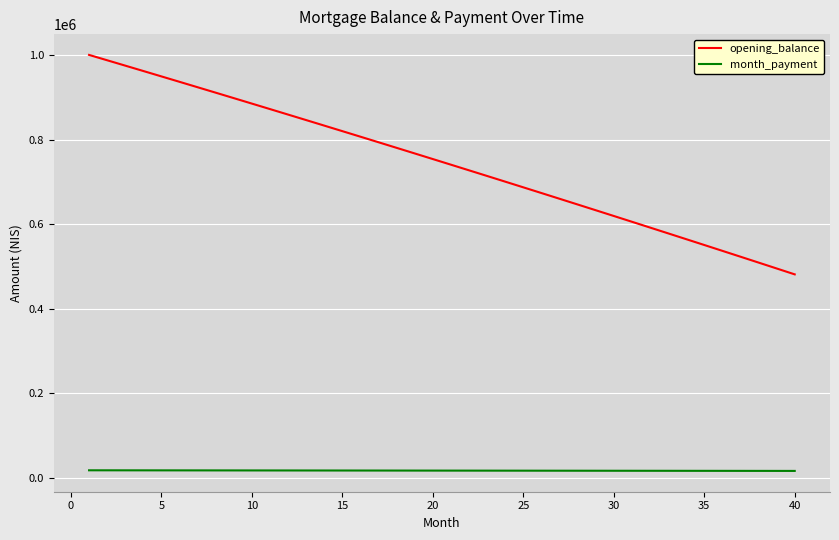

How many distinct data groups are displayed?

2